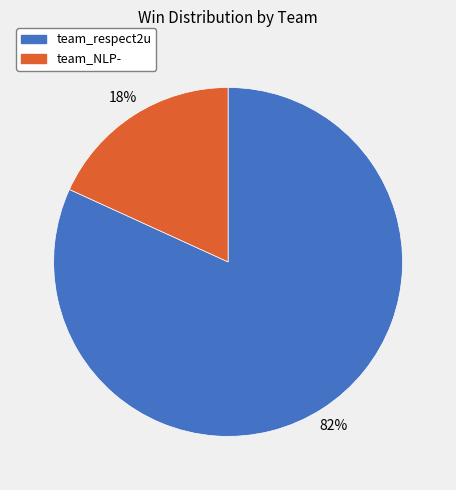

Is it true that team_NLP- is 18% of the pie?

True